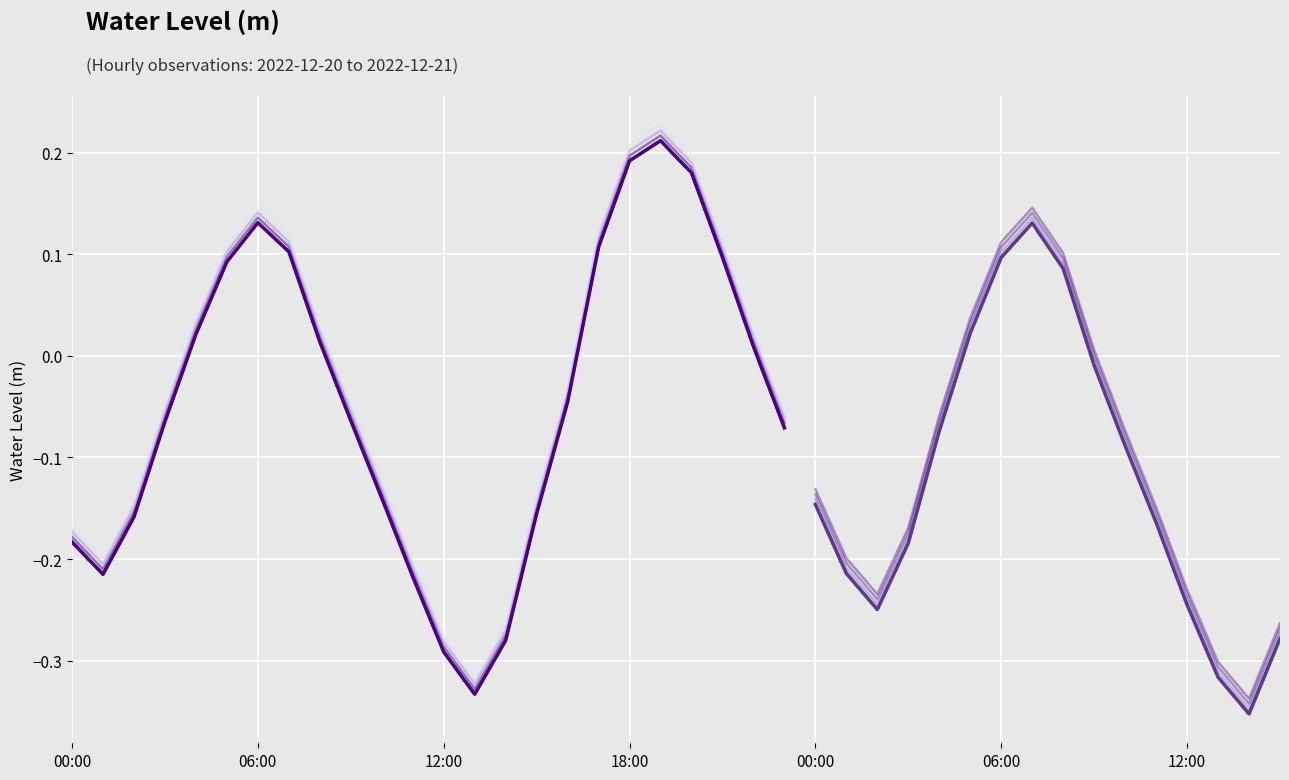

Count the number of categories in the chart.

40